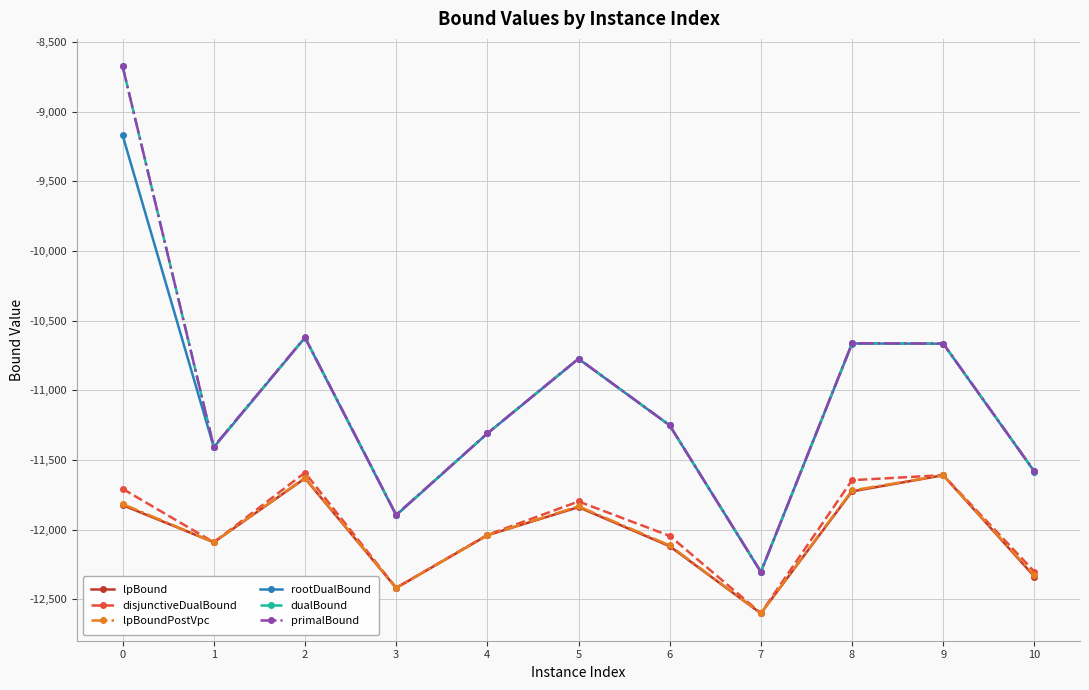

What is the difference between the lpBoundPostVpc values at 1 and 6?

22.2